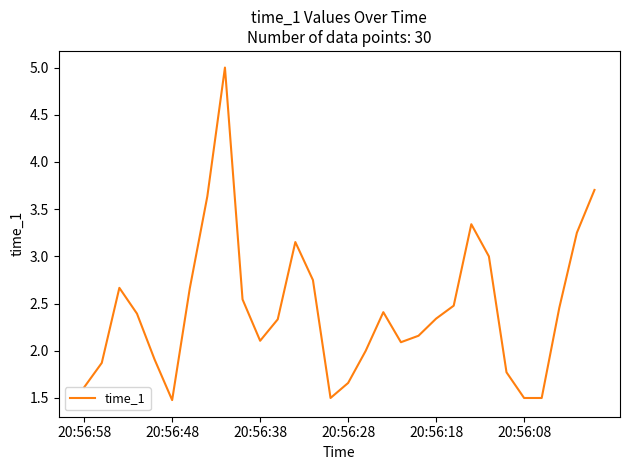

What is the greatest value displayed?

5.0